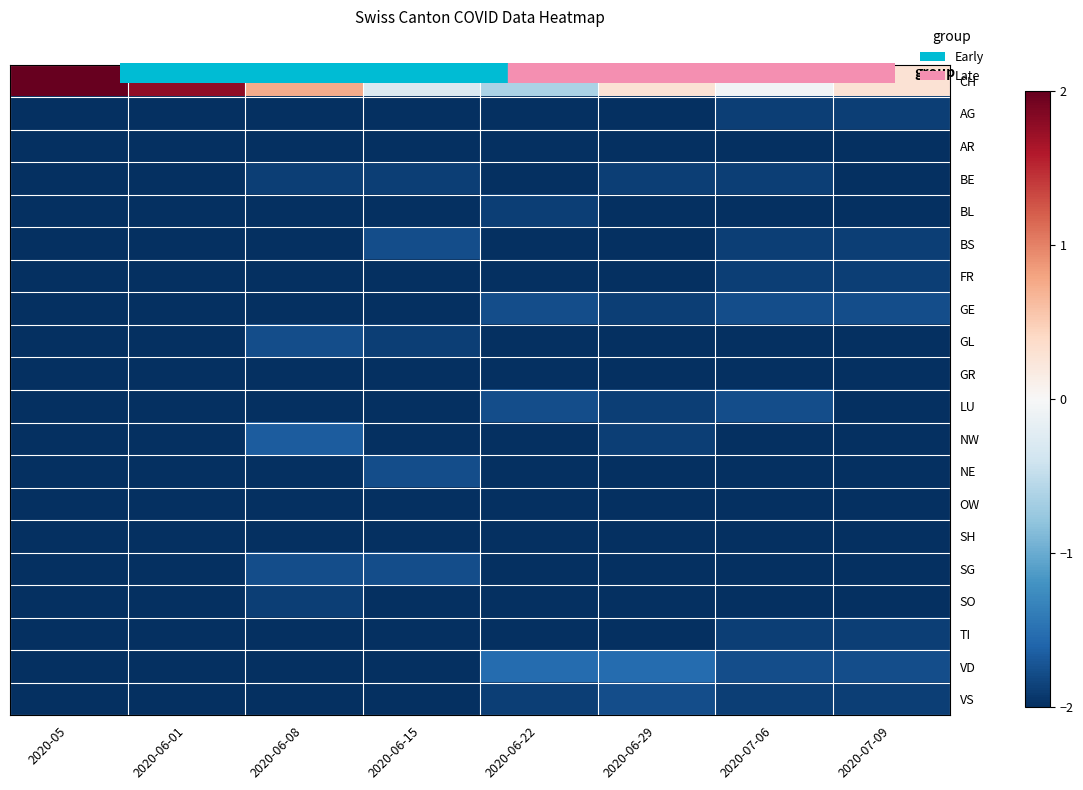

What is the difference between the highest and lowest values at 2020-05?

4.0